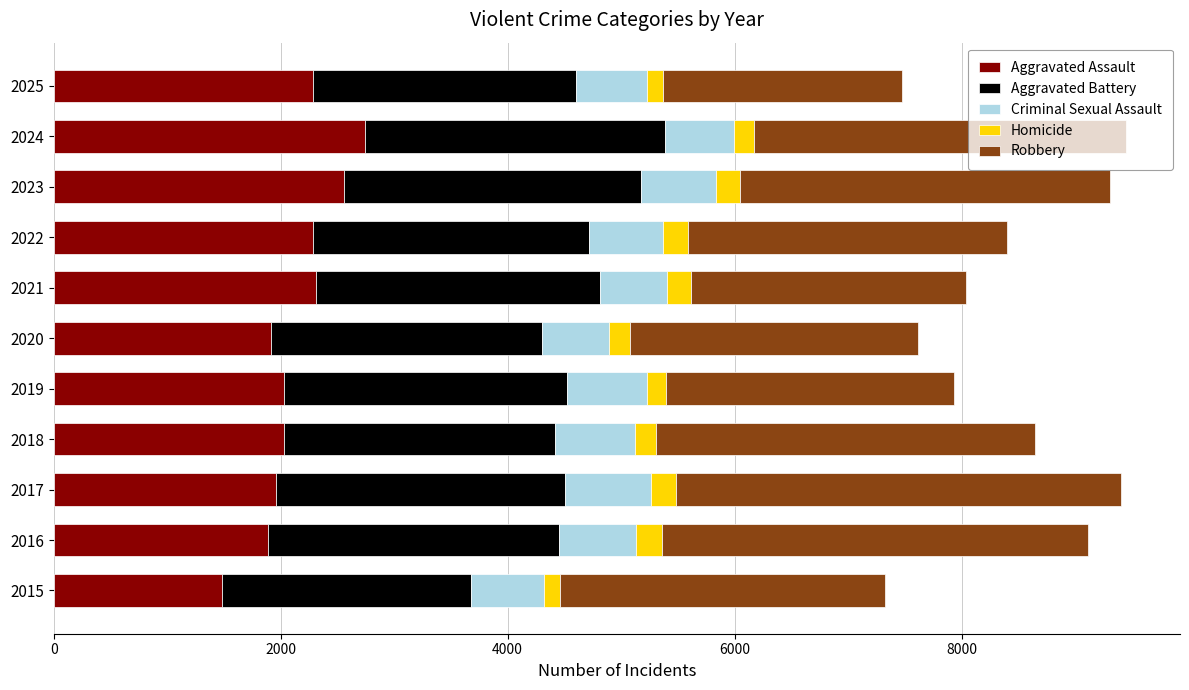

At which label does Aggravated Assault reach its minimum?

2015